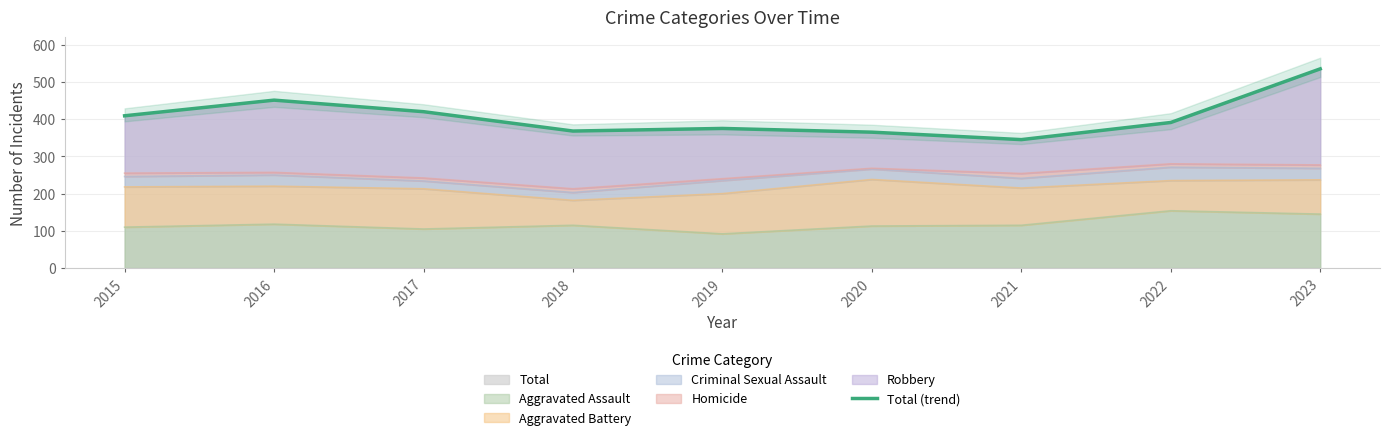

Rank the categories by value from lowest to highest.

2021, 2020, 2018, 2019, 2022, 2015, 2017, 2016, 2023